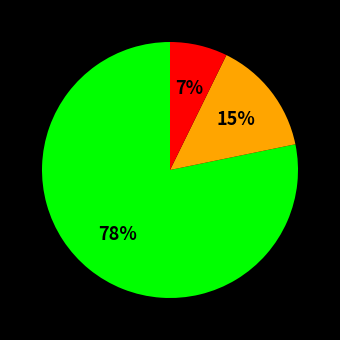

To the nearest percent, what is the difference between the largest and smallest slice percentages?

71%